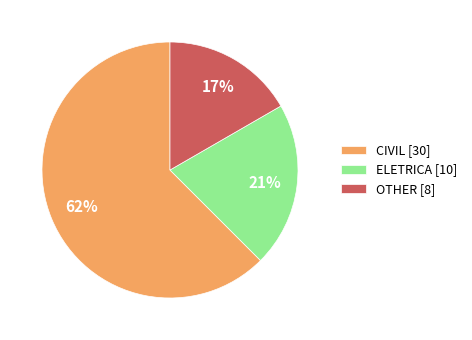

Count the number of slices in the pie.

3